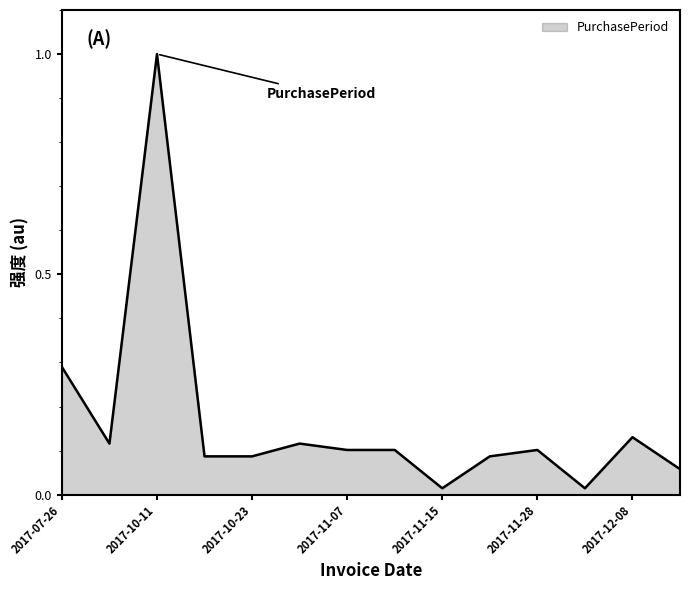

What is the maximum value shown in the chart?

1.0